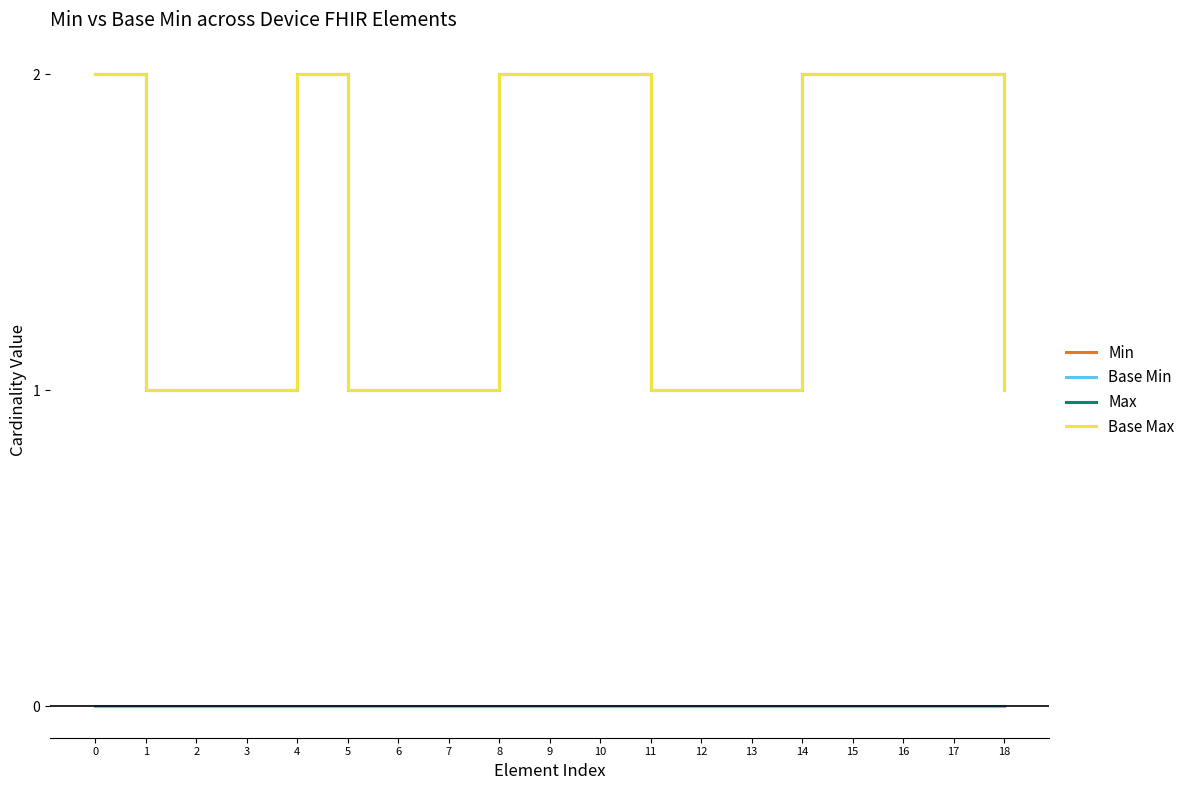

What is the highest value of the Max series?

2